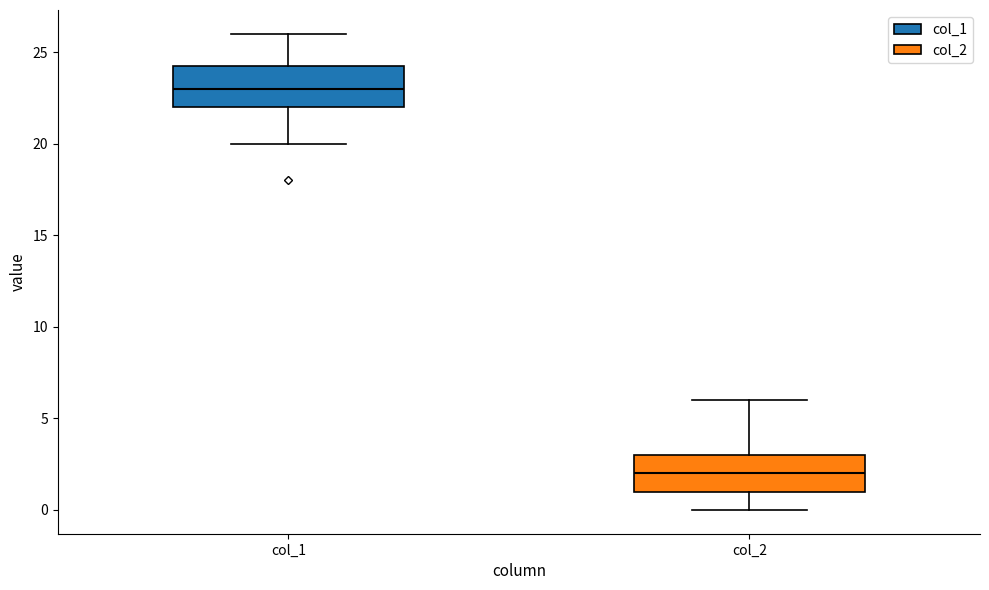

Which box's median line is the highest?

col_1